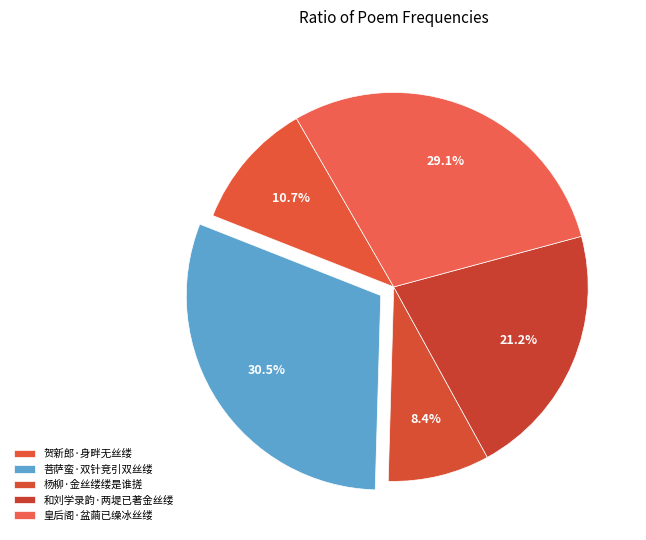

To the nearest percent, what is the combined percentage of 杨柳·金丝缕缕是谁搓 and 和刘学录韵·两堤已著金丝缕?

30%